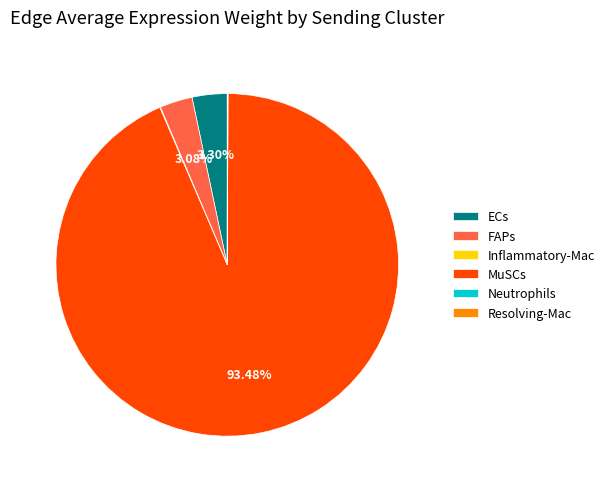

Which category has the biggest portion of the pie?

MuSCs